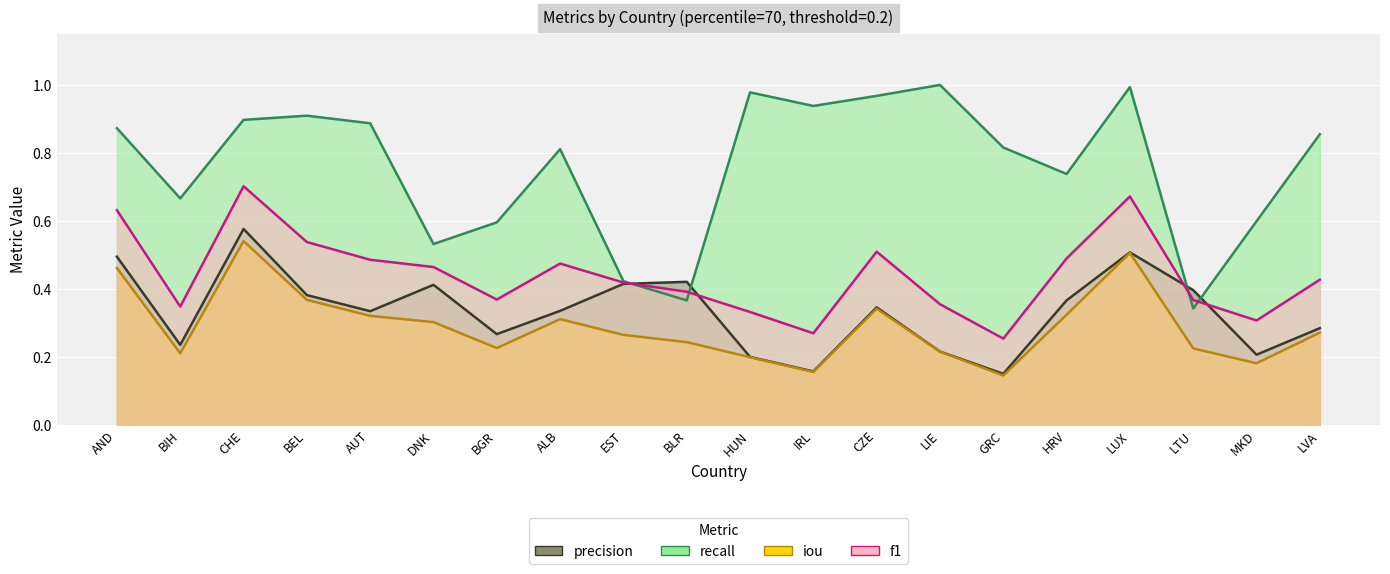

True or false: recall and iou cross at least once.

False